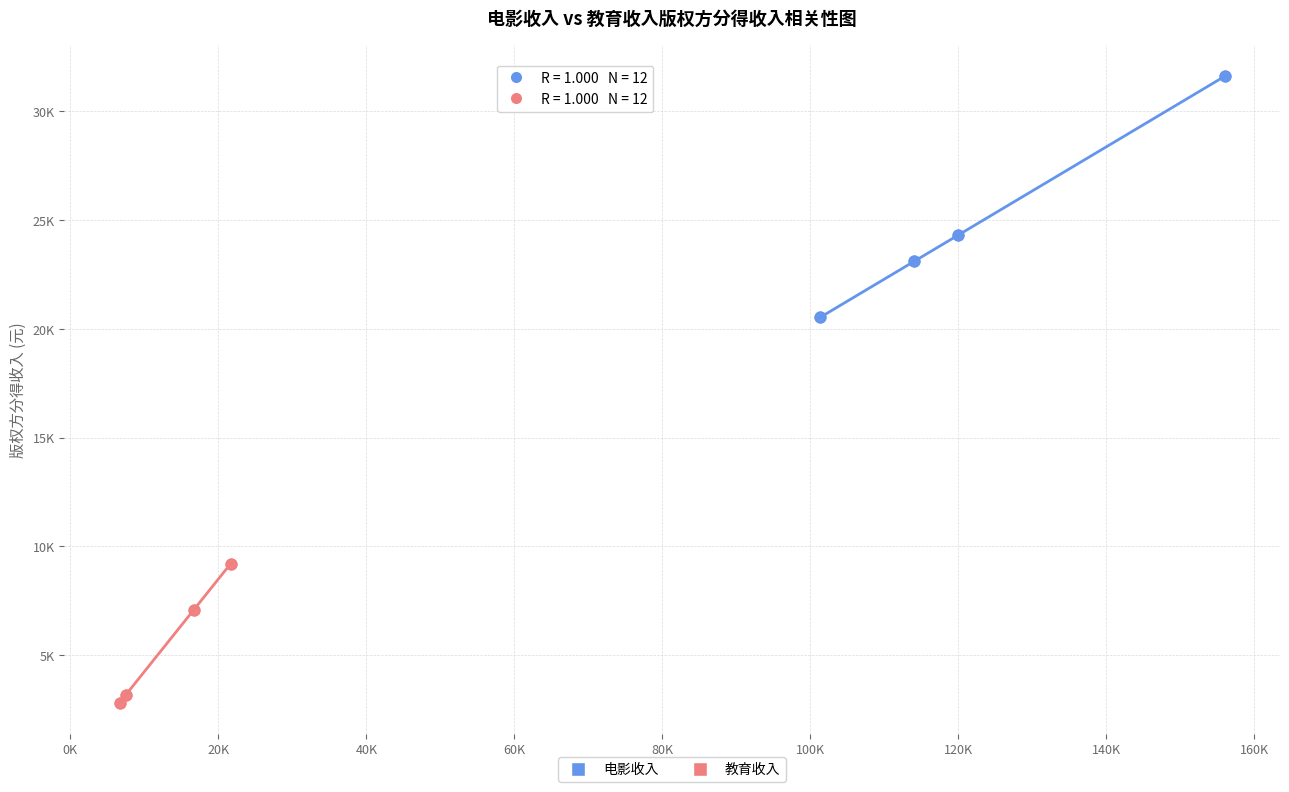

Which series has the widest spread of Y values?

电影收入